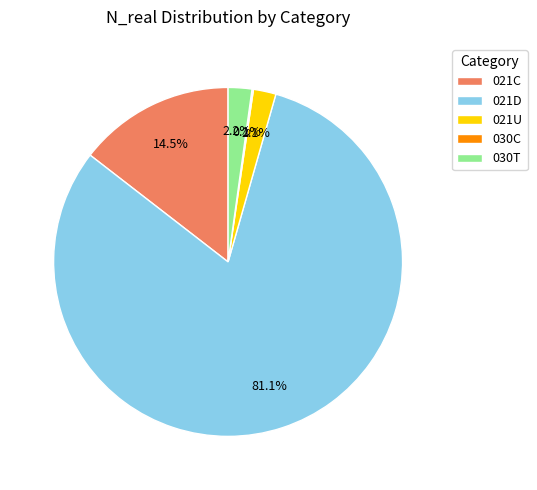

To the nearest percent, what portion does 021D represent?

81%